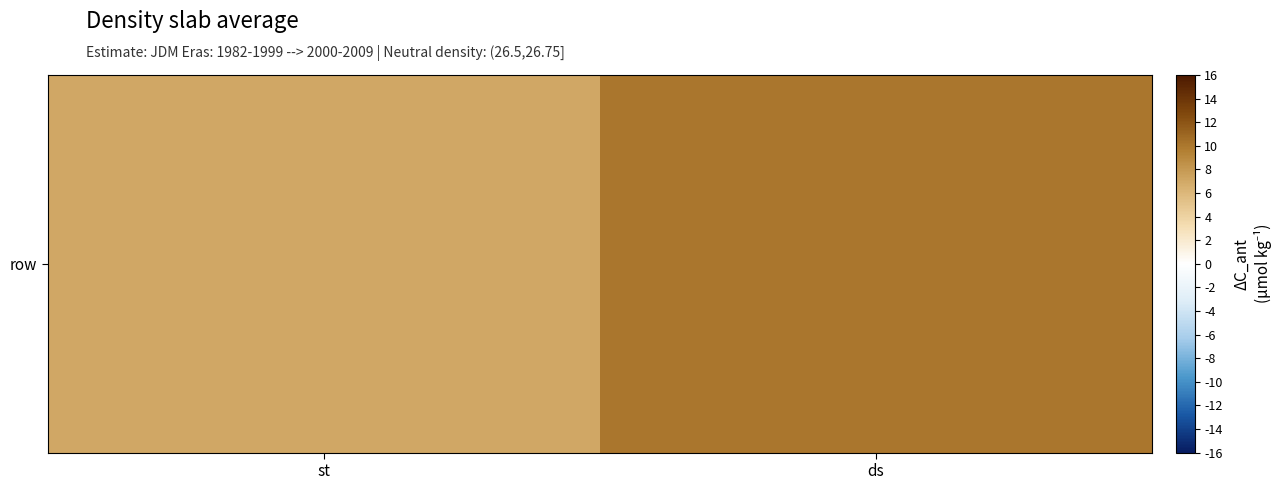

What is the change in value from st to ds?

+3